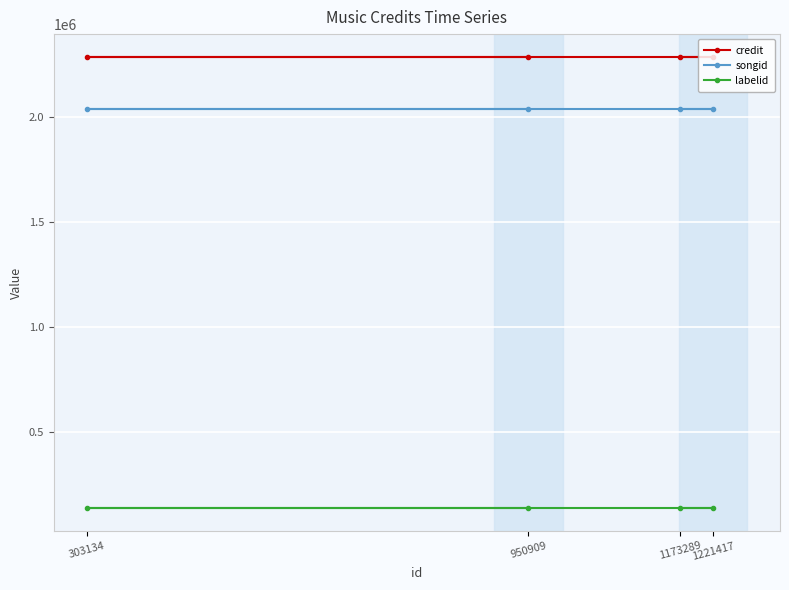

True or false: songid and credit intersect in this chart.

False